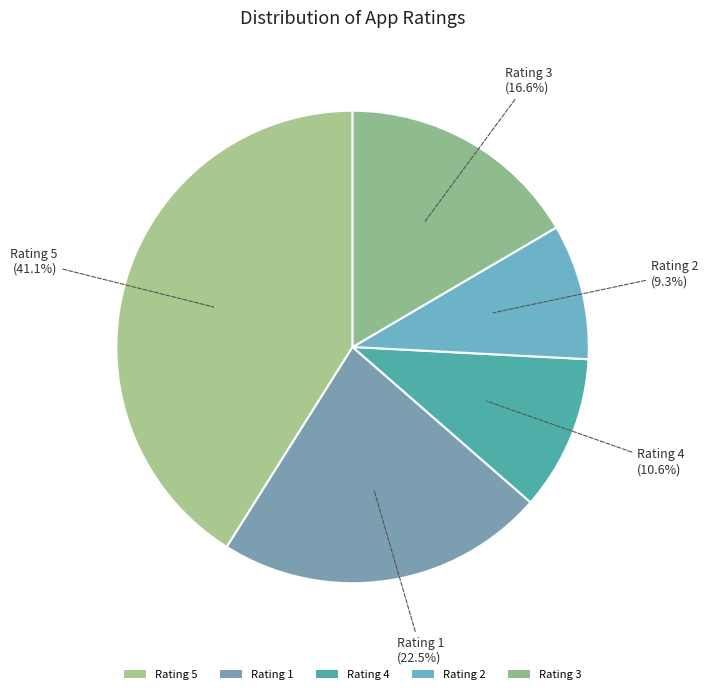

How many slices are in this pie chart?

5